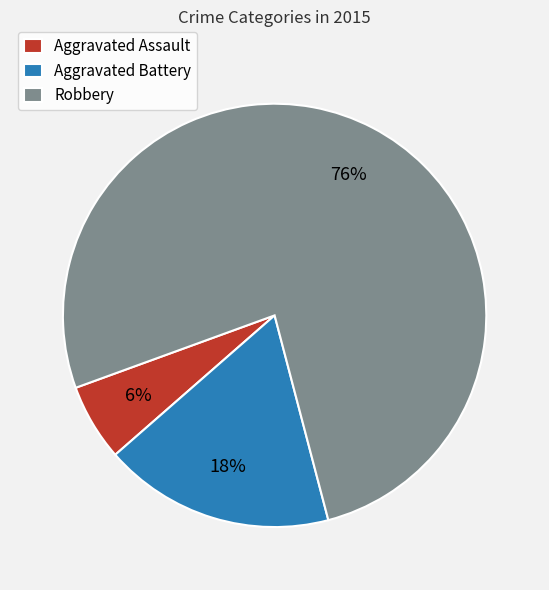

How many slices are in this pie chart?

3